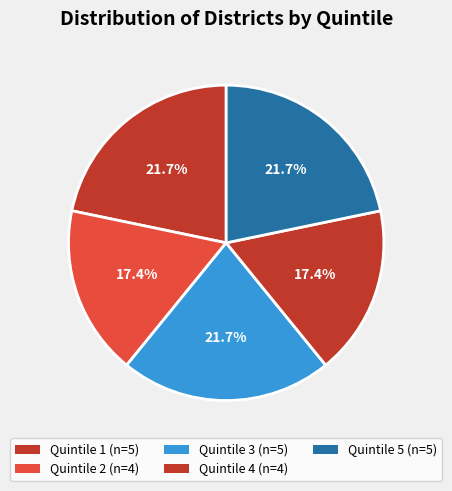

To the nearest percent, what is the difference between the largest and smallest slice percentages?

4%